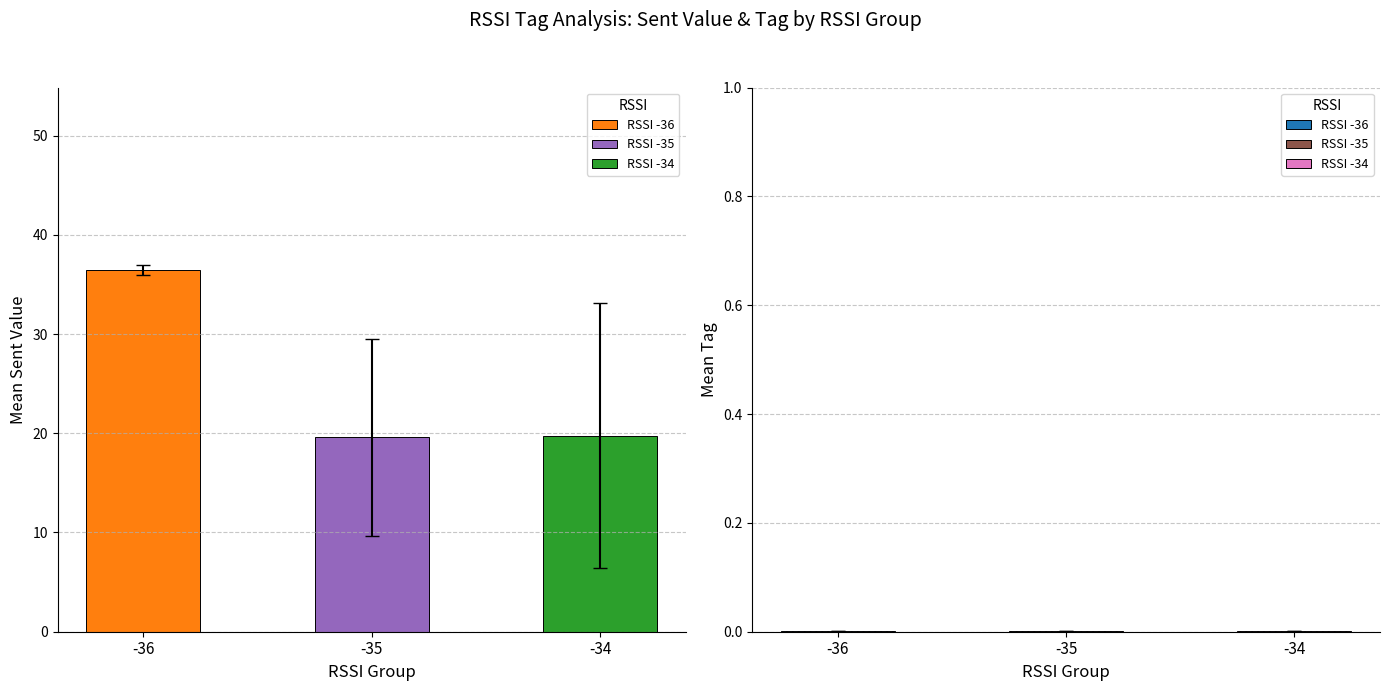

Which label corresponds to the smallest value in the chart?

RSSI -35